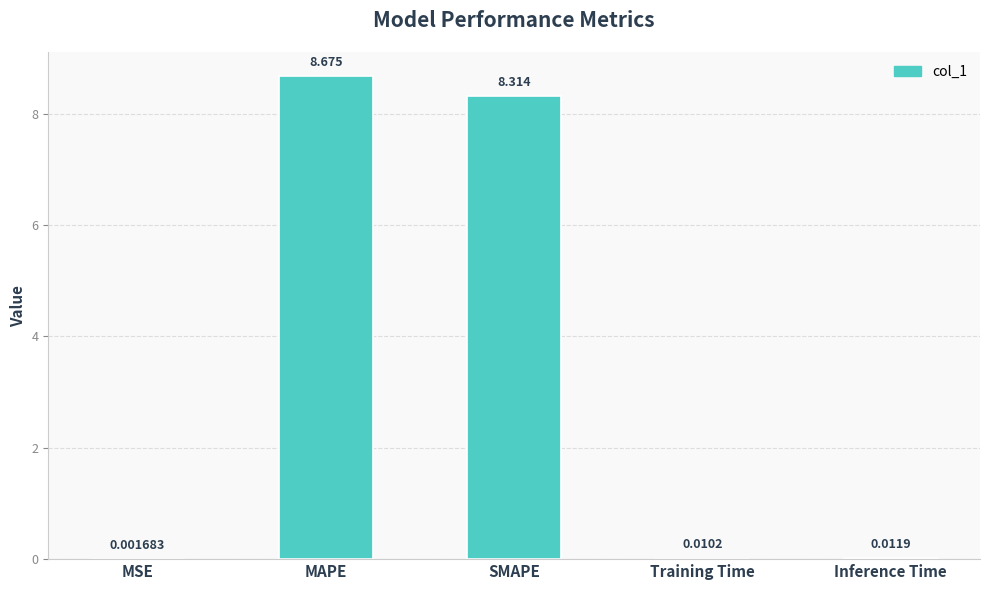

Are the bars grouped side by side (vs. stacked)?

No